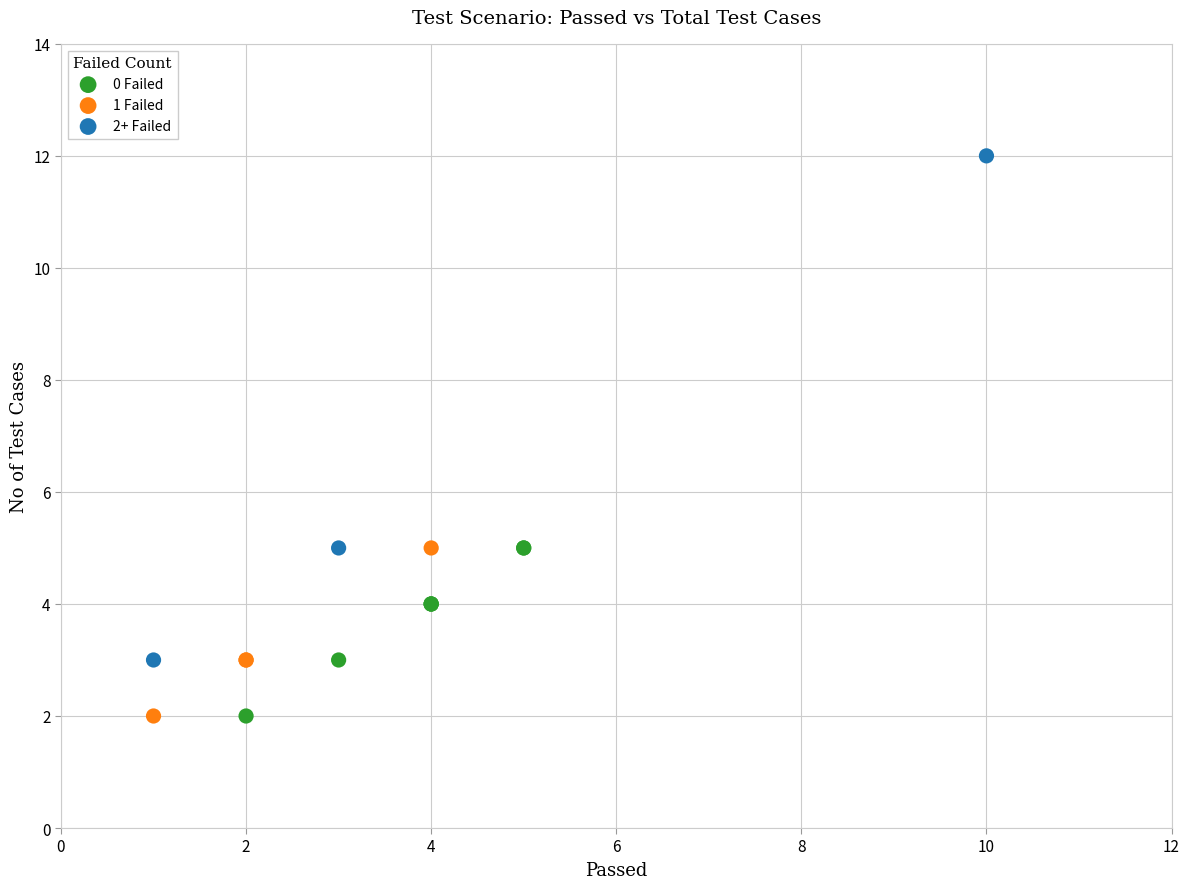

Which series has the largest Y range (max minus min)?

2+ Failed